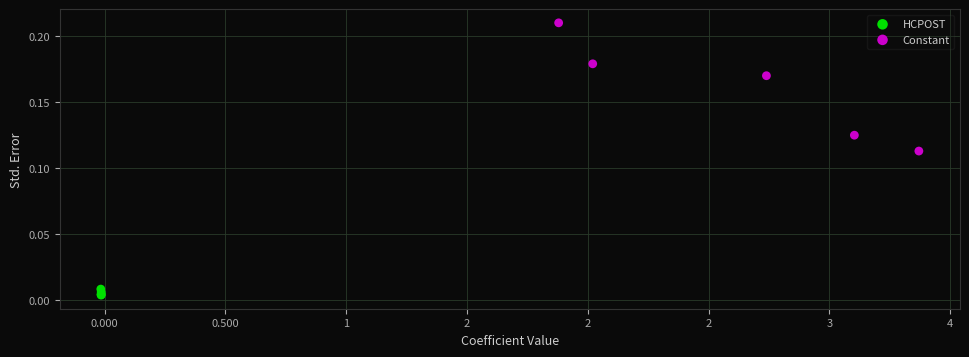

Which series has the widest spread of Y values?

Constant